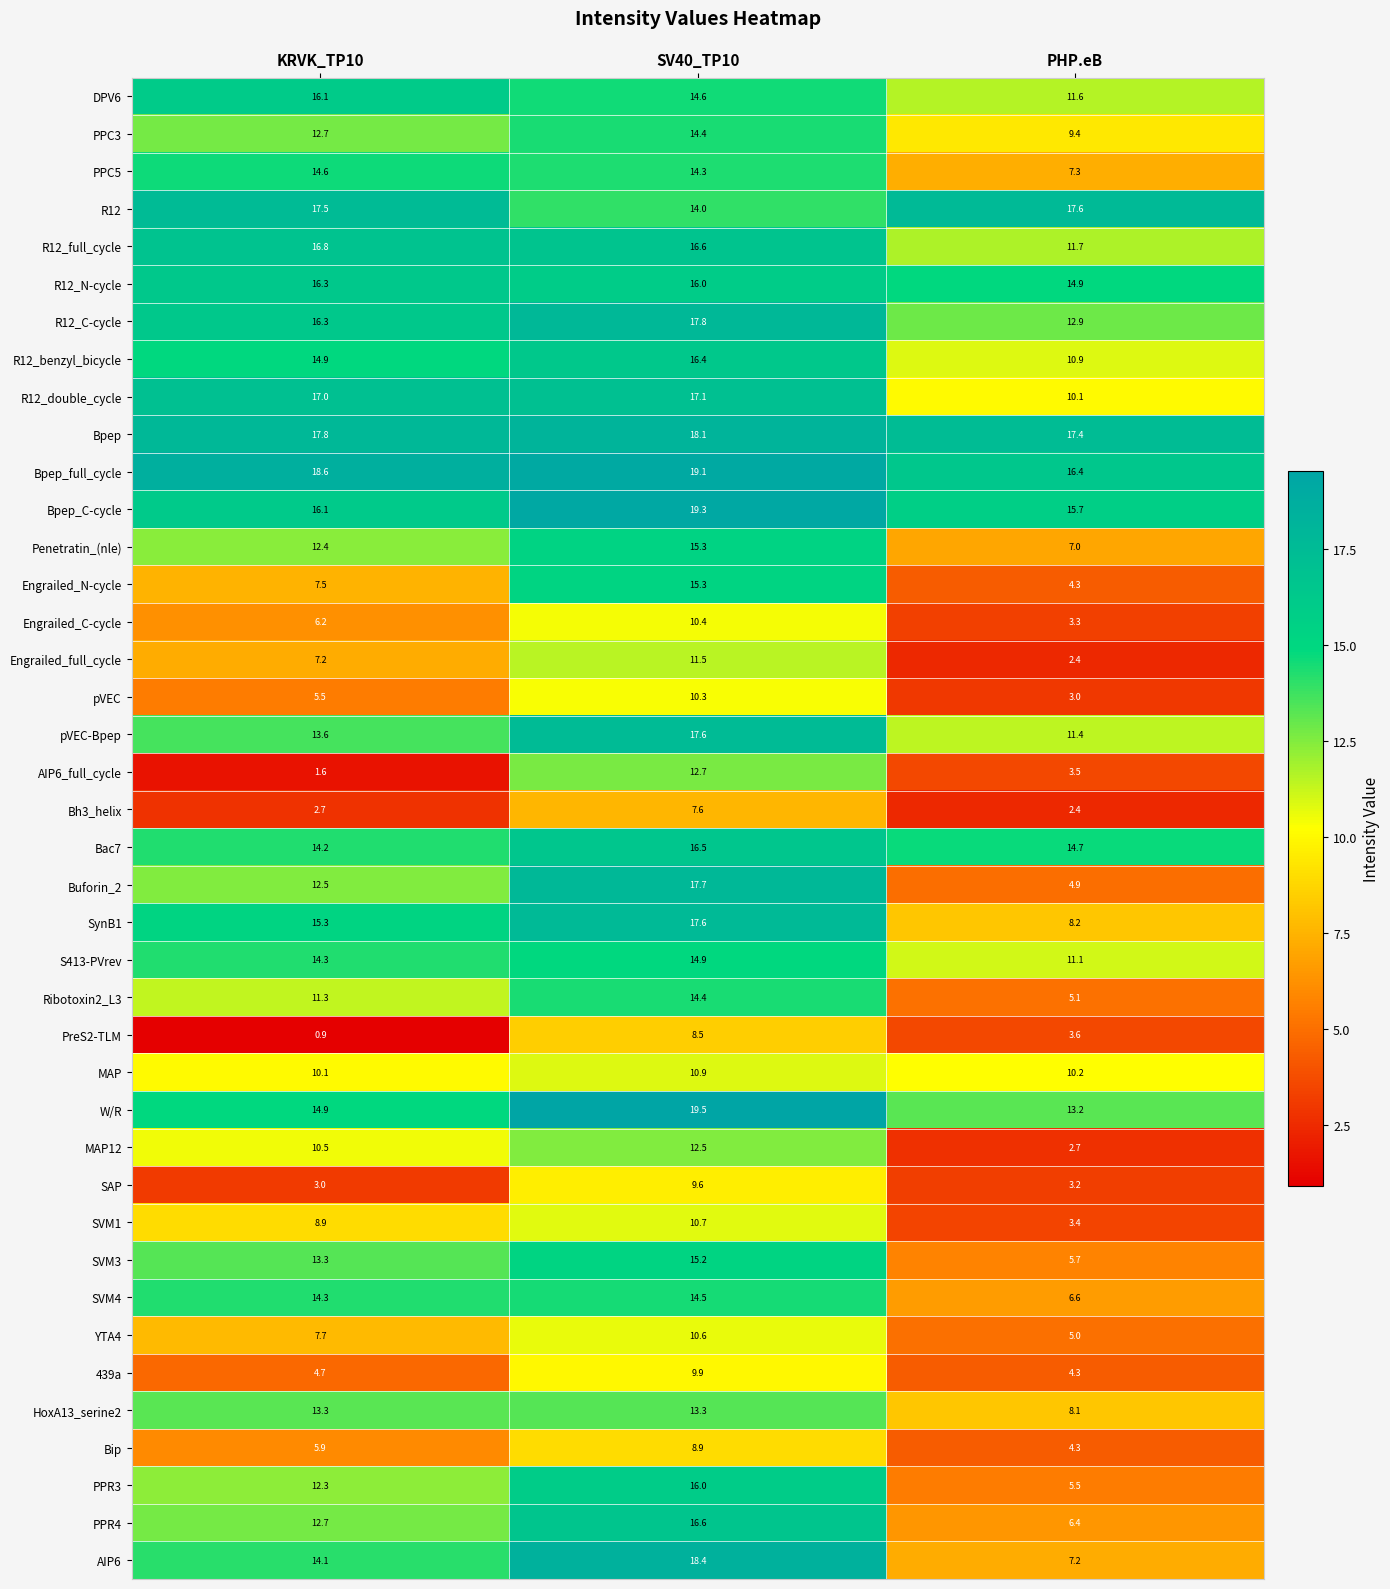

What is the approximate value of Bac7 at PHP.eB?

14.7